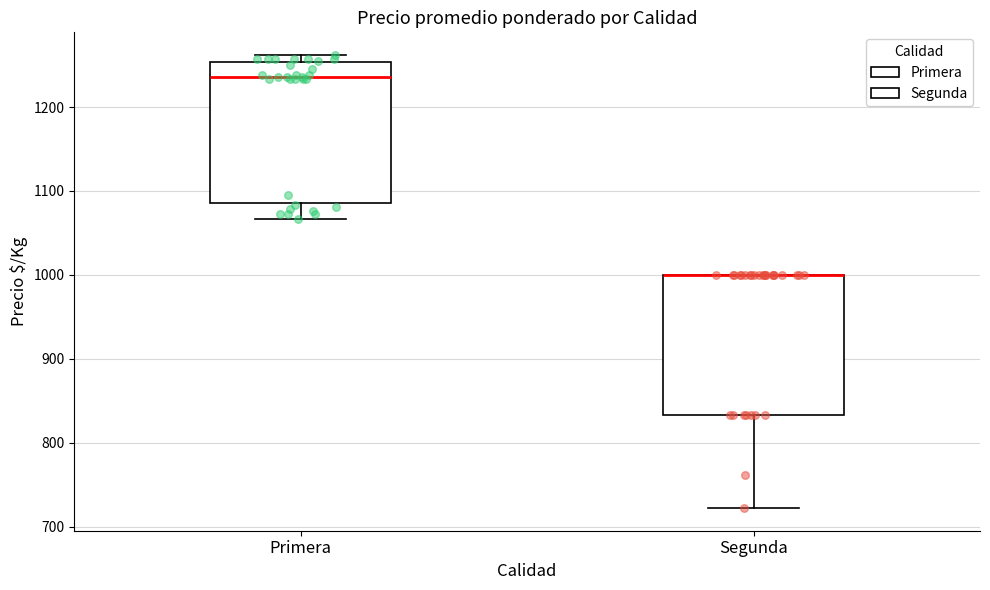

Reading left to right, transcribe this box plot: for each box, give where its median line is, the range the box spans, and where its two whiskers end, as read against the y-axis. The values are not printed on the chart, so give them approximately, as read against the axis.

Primera: median 1240, box 1090 to 1250, whiskers 1070 to 1260
Segunda: median 1000 (drawn on the box's upper edge), box 830 to 1000, whiskers 720 to 1000